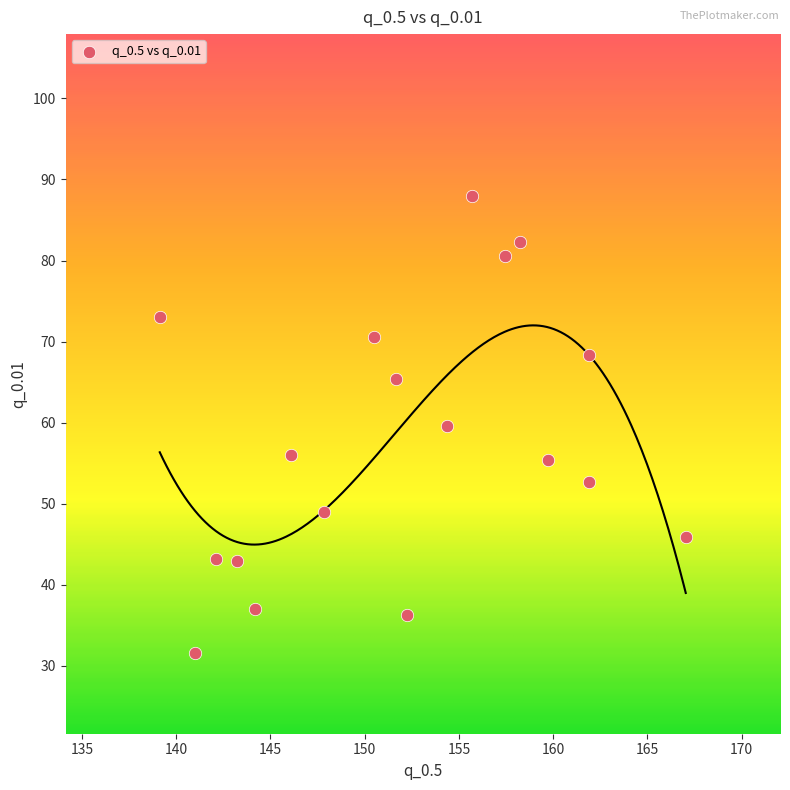

What is the range of X values (max minus min)?

27.9